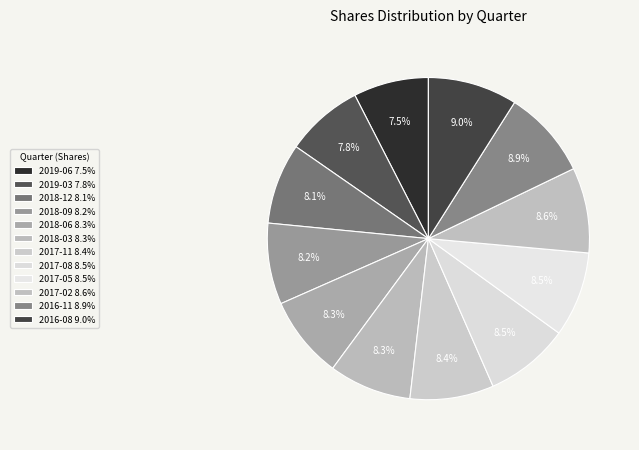

Is there any slice that represents more than half of the pie?

No